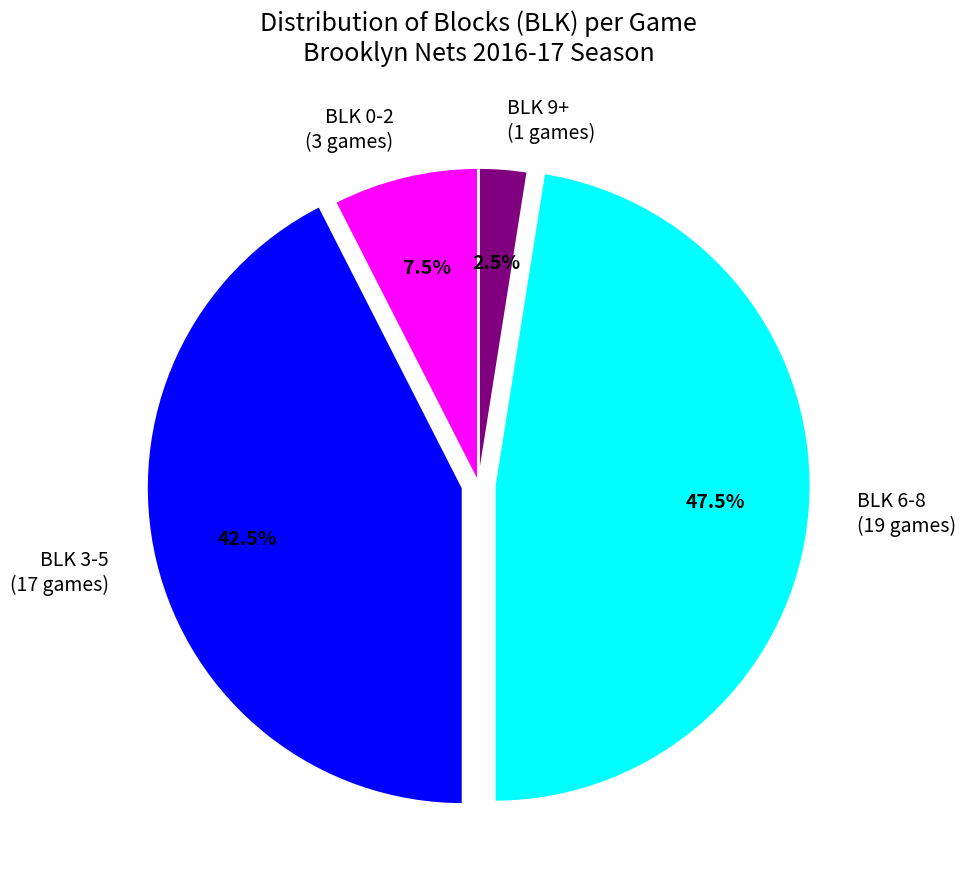

Between BLK 3-5 and BLK 6-8, which is larger?

BLK 6-8